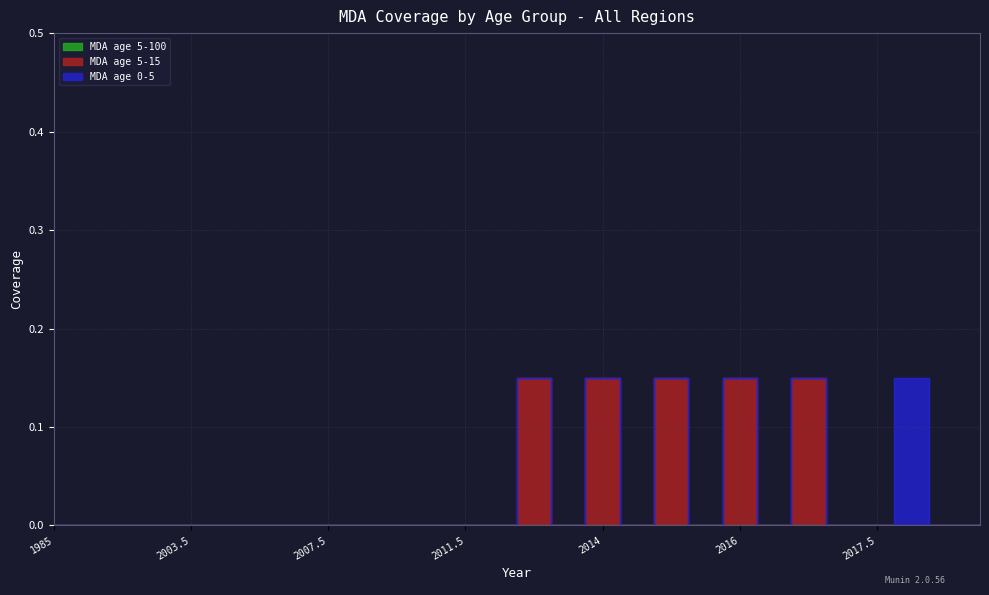

Reading left to right, transcribe all the data shown in this chart.

MDA age 5-100: 0.0	0.0	0.0	0.0	0.0	0.0	0.0	0.0	0.0	0.0	0.0	0.0	0.0	0.0	0.0	0.0	0.0	0.0	0.0	0.0	0.0	0.0	0.0	0.0	0.0	0.0	0.0	0.0
MDA age 5-15: 0.0	0.0	0.0	0.0	0.0	0.0	0.0	0.0	0.0	0.0	0.0	0.0	0.0	0.0	0.1	0.0	0.1	0.0	0.1	0.0	0.1	0.0	0.1	0.0	0.0	0.0	0.0	0.0
MDA age 0-5: 0.0	0.0	0.0	0.0	0.0	0.0	0.0	0.0	0.0	0.0	0.0	0.0	0.0	0.0	0.0	0.0	0.0	0.0	0.0	0.0	0.0	0.0	0.0	0.0	0.0	0.1	0.0	0.0